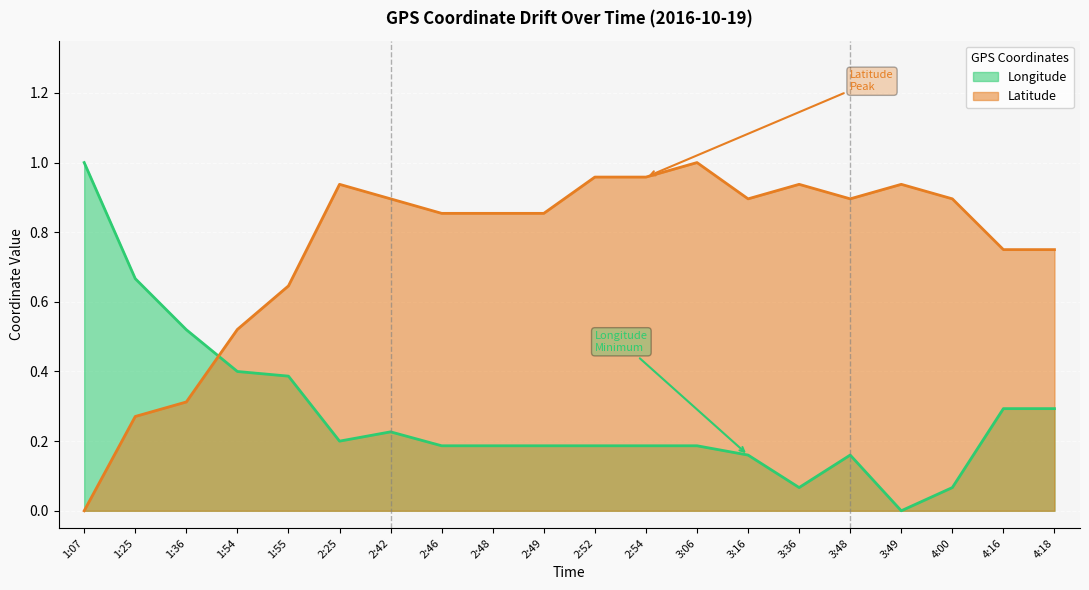

Is the value of Latitude at 2:46 greater than the value of Longitude at 1:36?

Yes